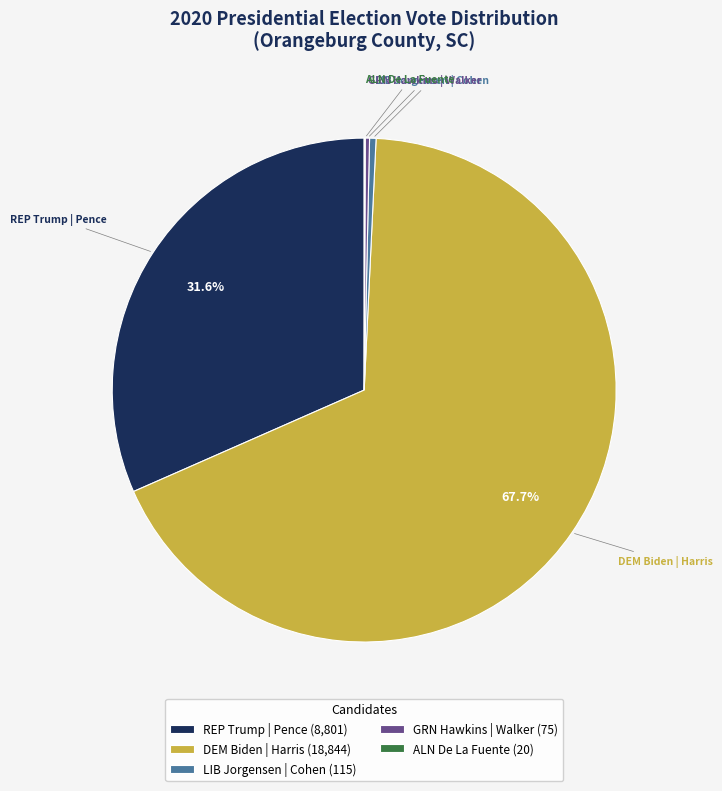

To the nearest percent, what is the difference between the largest and smallest slice percentages?

68%